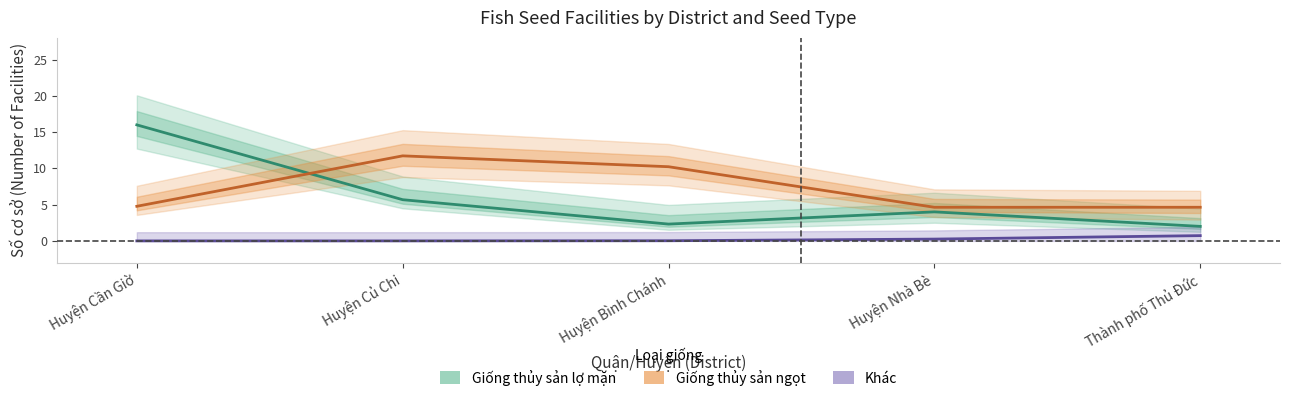

What is the sum of all Giống thủy sản ngọt values?

36.0